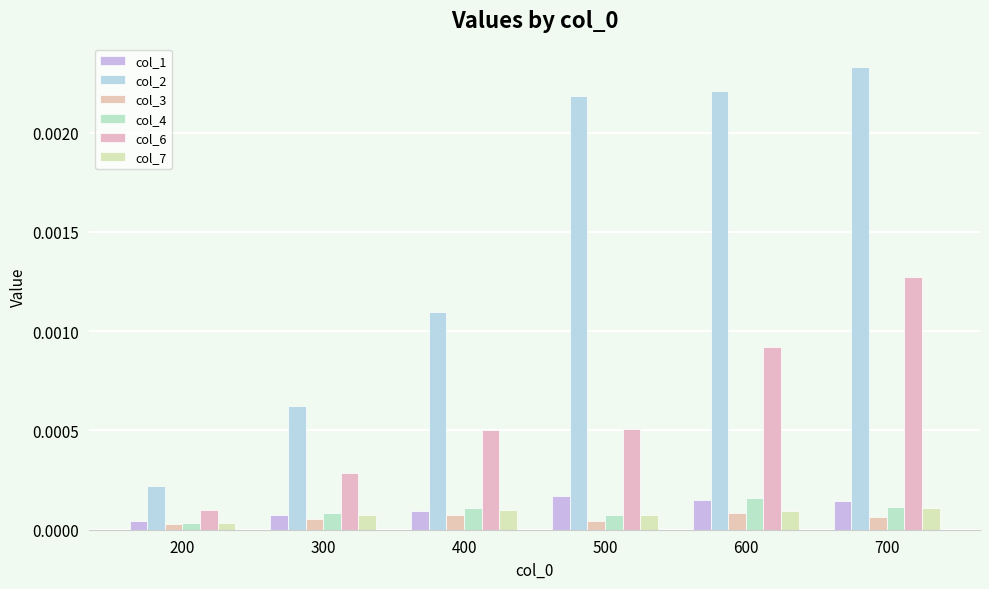

The value of col_2 at 400 is 0.0. True or false?

True